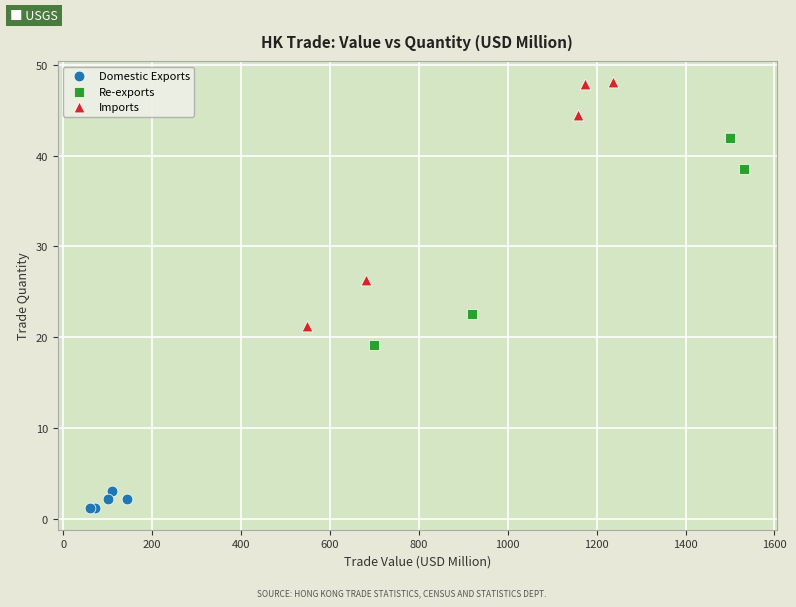

Which series has the largest Y range (max minus min)?

Imports